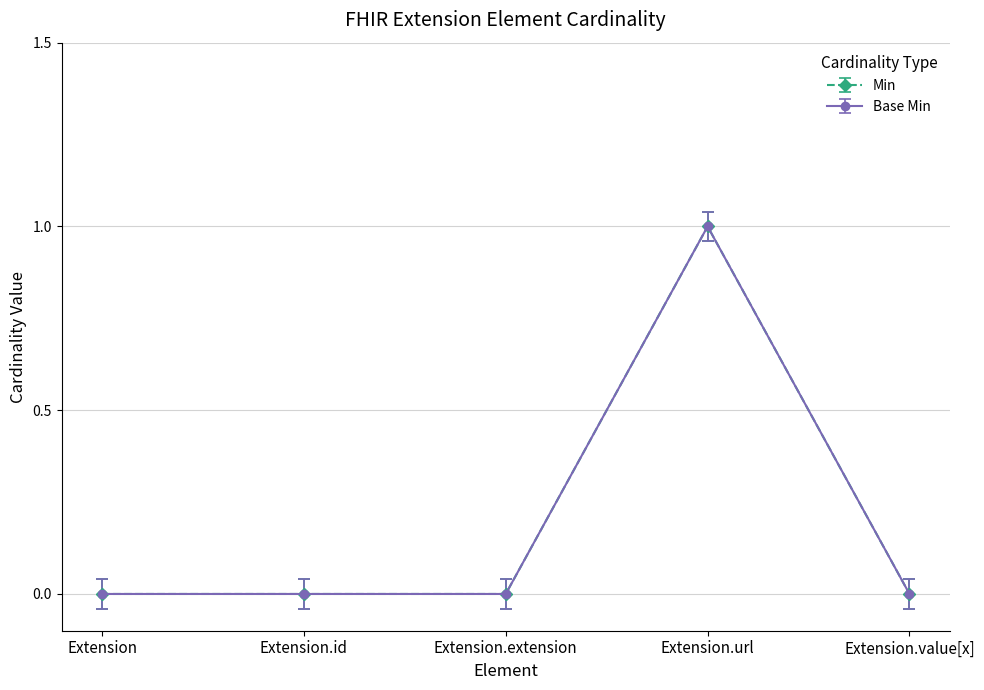

Between Extension.url and Extension.value[x], which is larger?

Extension.url